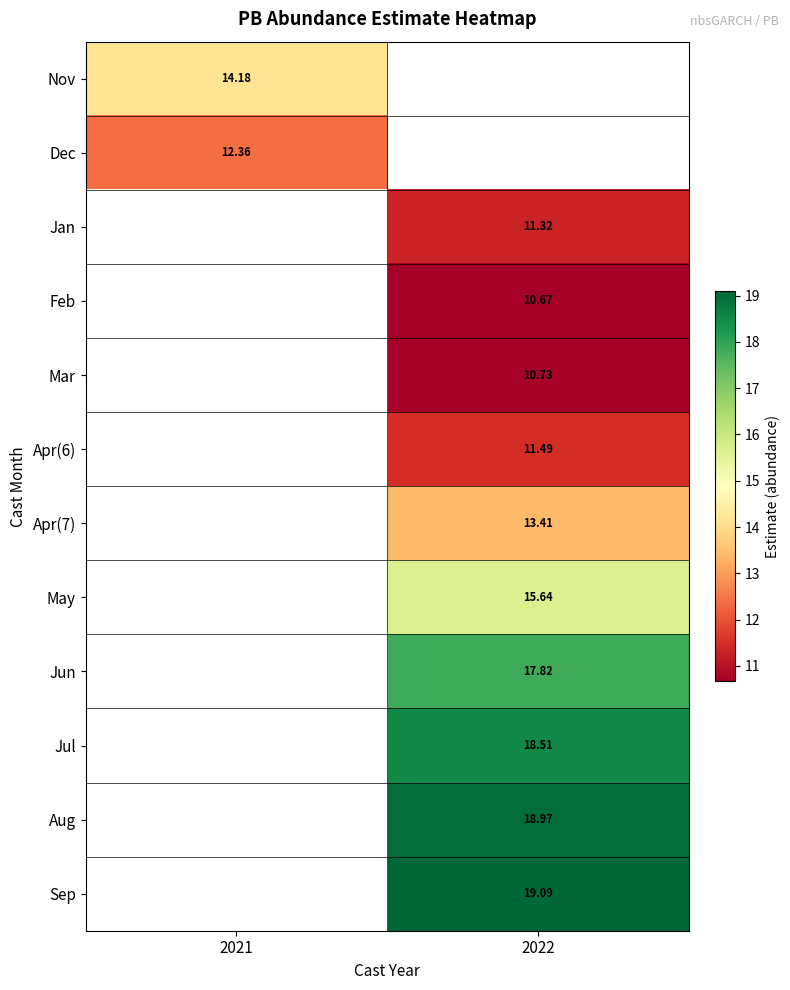

At which category does the chart reach its minimum across all series?

2022